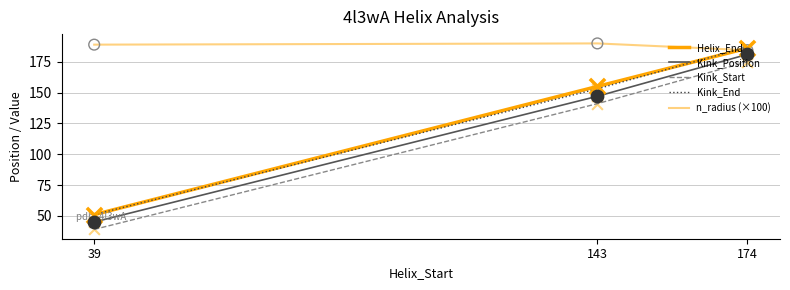

How many lines are shown in the chart?

5